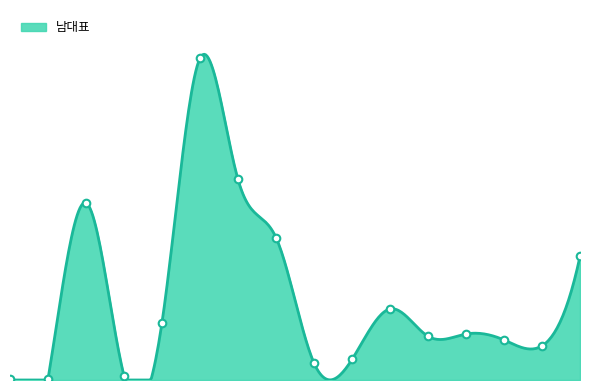

What is the change in value from 광업 to 교육서비스업?

+78720